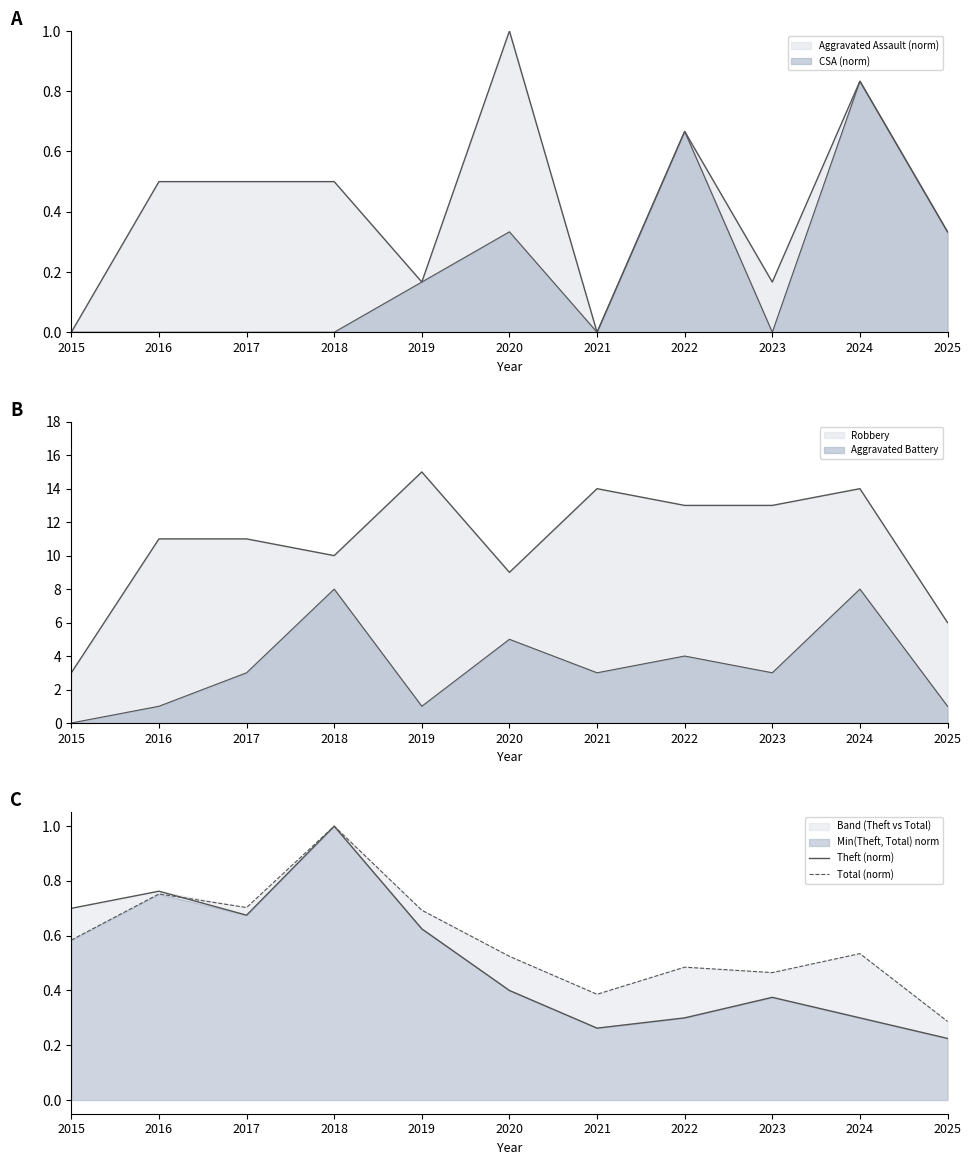

What is the difference between the maximum and minimum values in the Theft (norm) series?

0.8